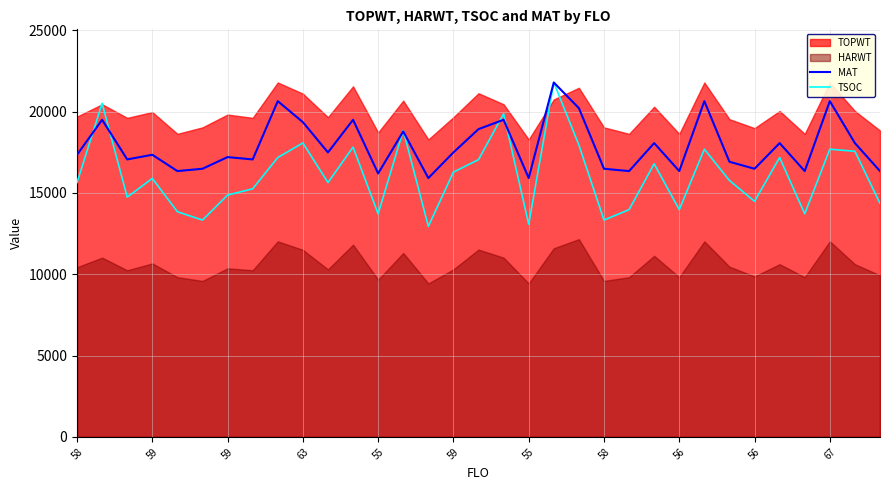

In TSOC, how many points are lower than both neighbors (excluding endpoints)?

10